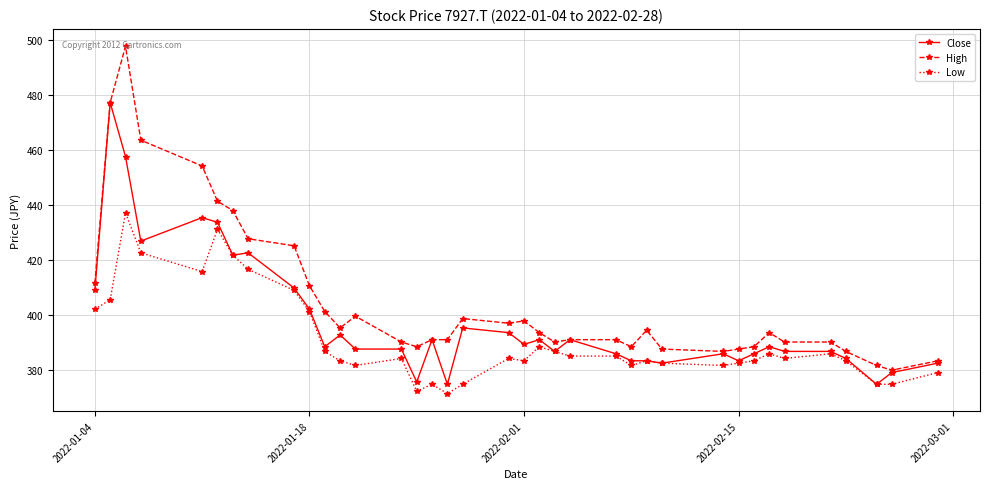

True or false: High has more than 1 interior local peaks.

True